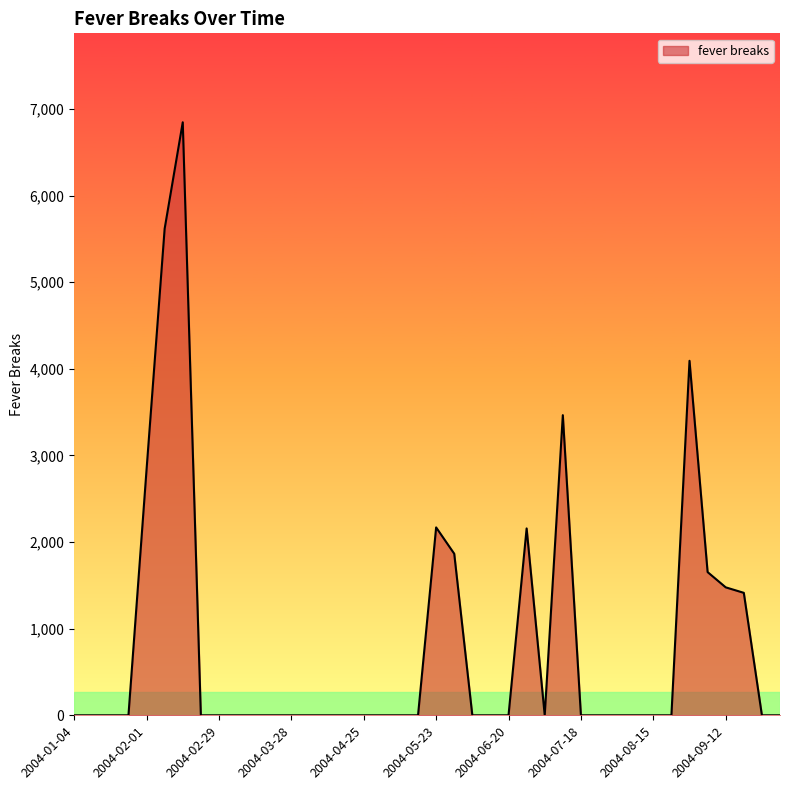

What is the difference between the maximum and minimum values?

6846.9